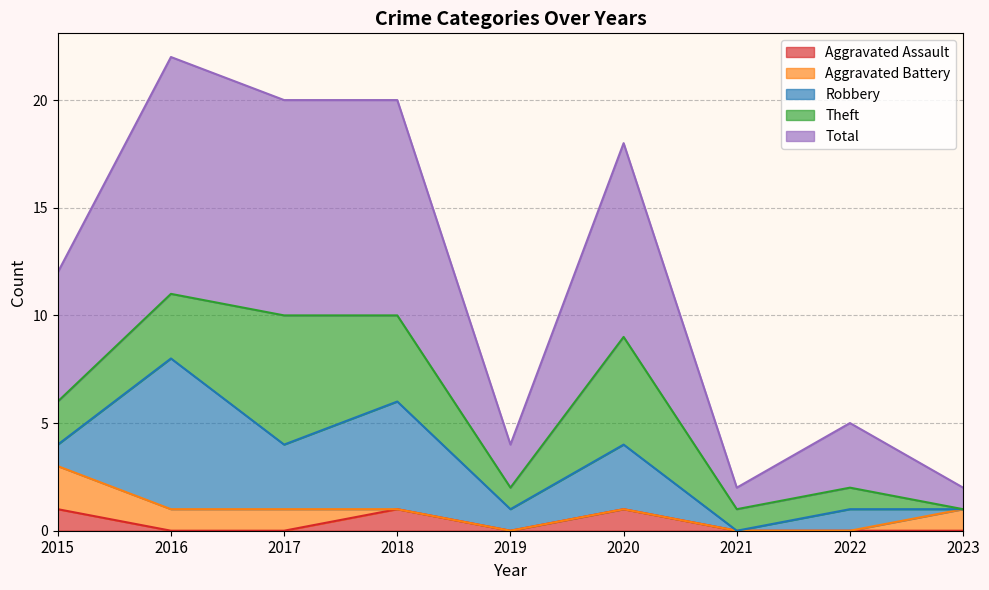

How many values in the Robbery series are below 1?

2